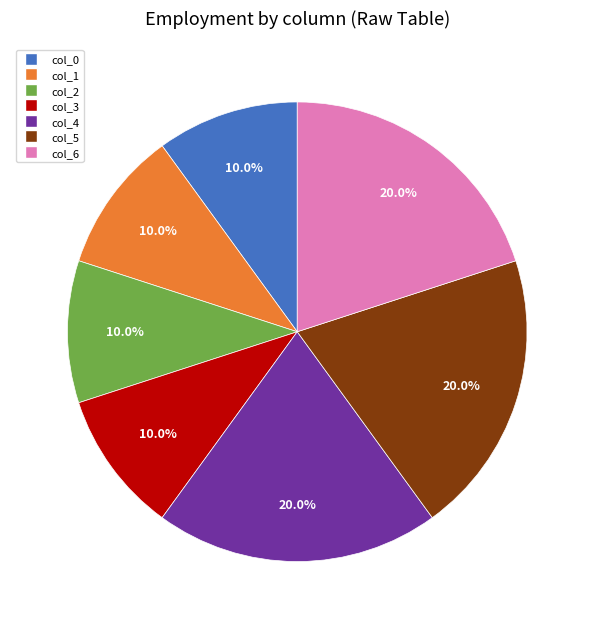

Is it true that col_2 is 1% of the pie?

False